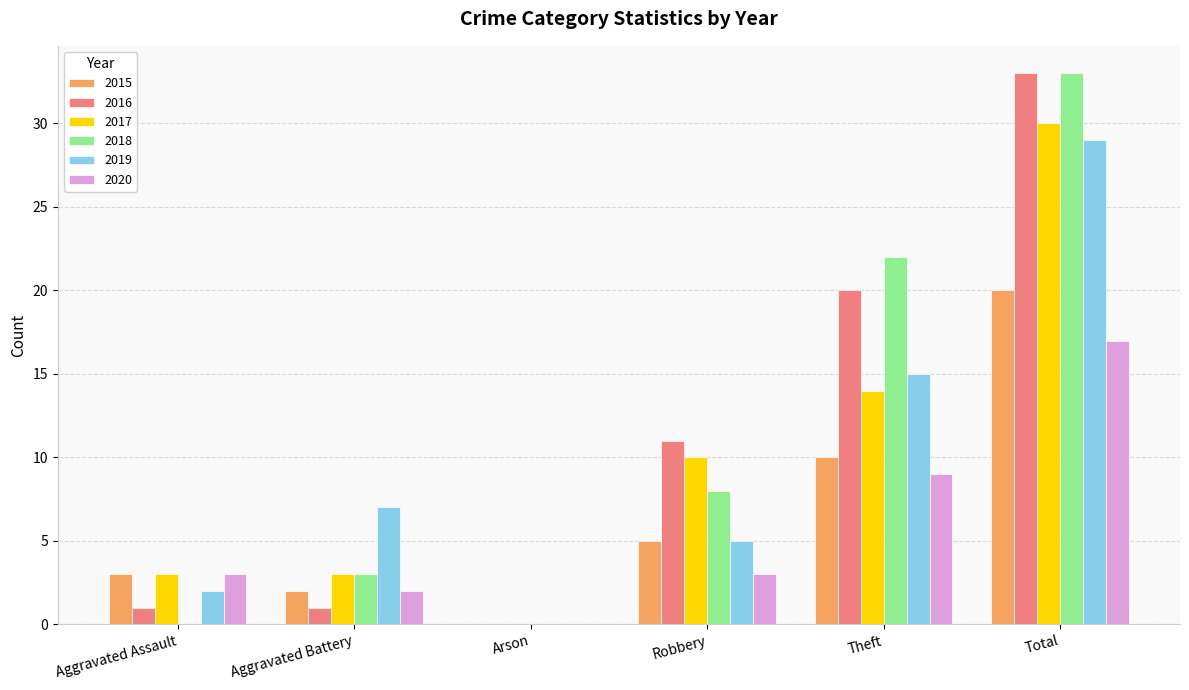

Reading left to right, list all the values displayed in this chart.

2015: 3	2	0	5	10	20
2016: 1	1	0	11	20	33
2017: 3	3	0	10	14	30
2018: 0	3	0	8	22	33
2019: 2	7	0	5	15	29
2020: 3	2	0	3	9	17